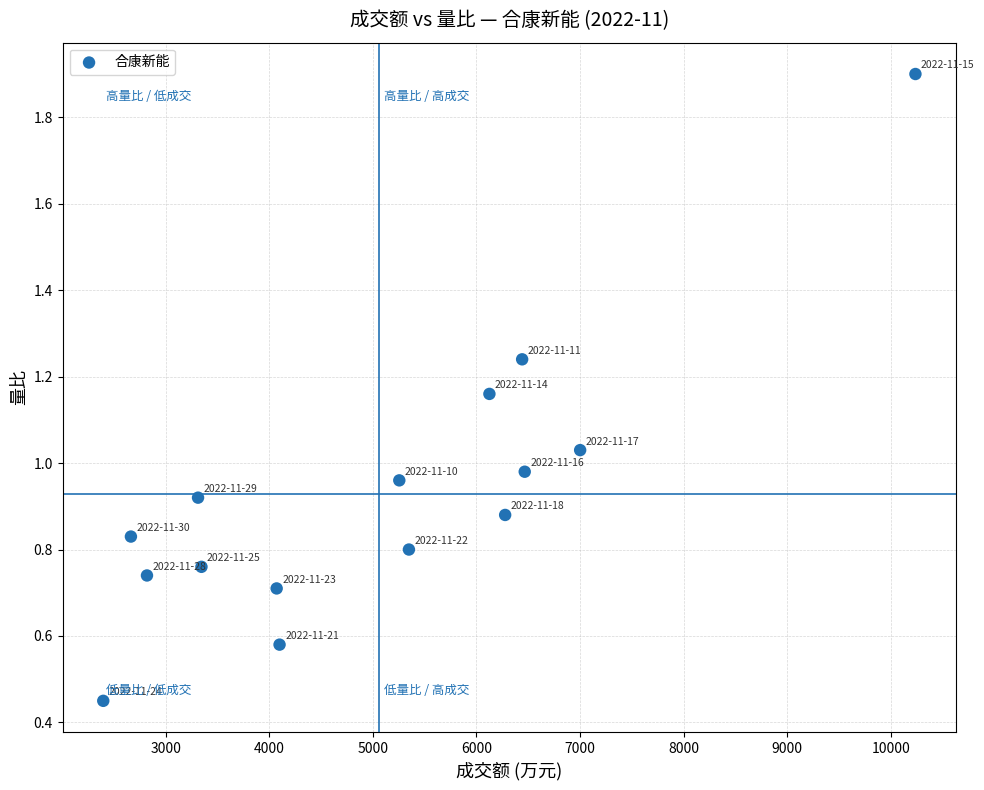

What is the range of X values (max minus min)?

7841.0